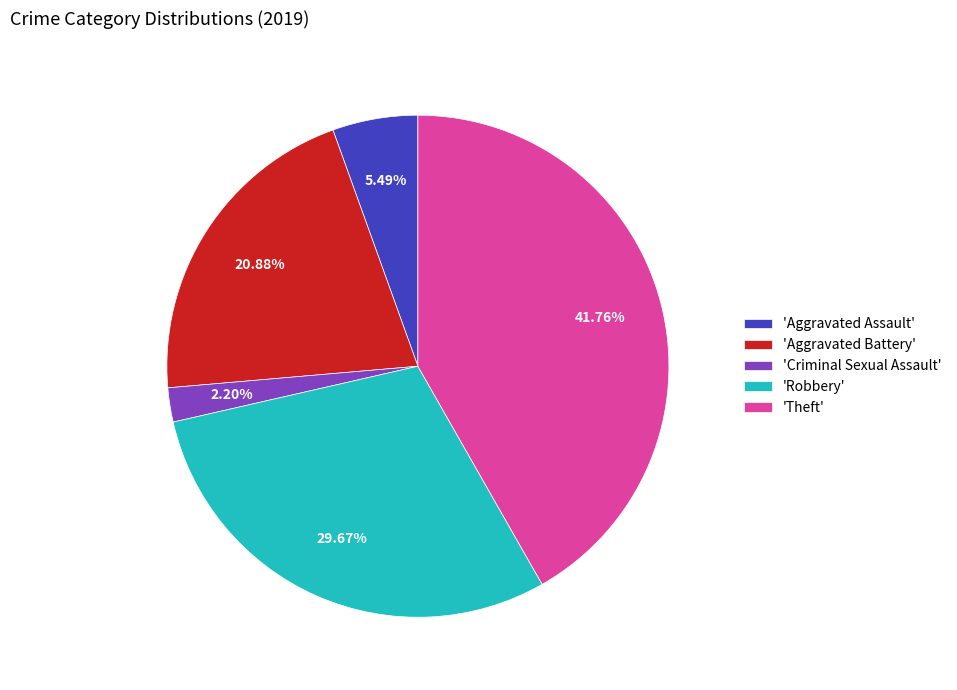

Does 'Aggravated Assault' represent more than half of the total?

No